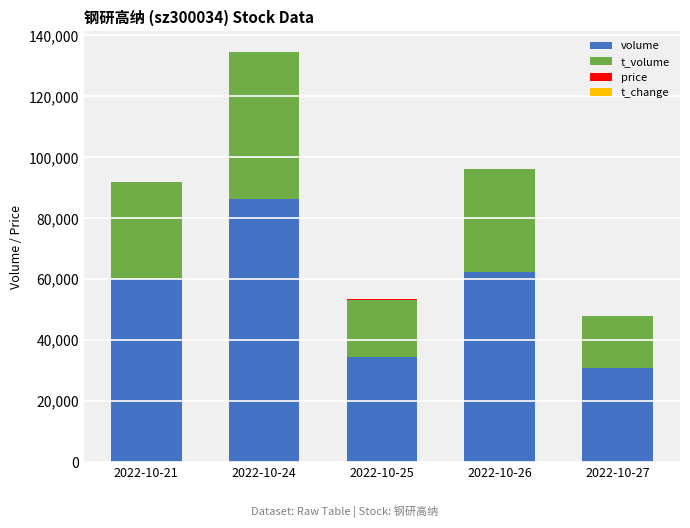

At which category is the sum across all series the highest?

2022-10-24